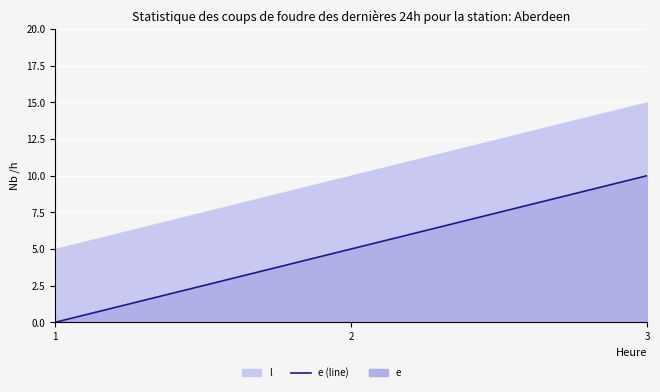

Which label corresponds to the smallest value in the chart?

1